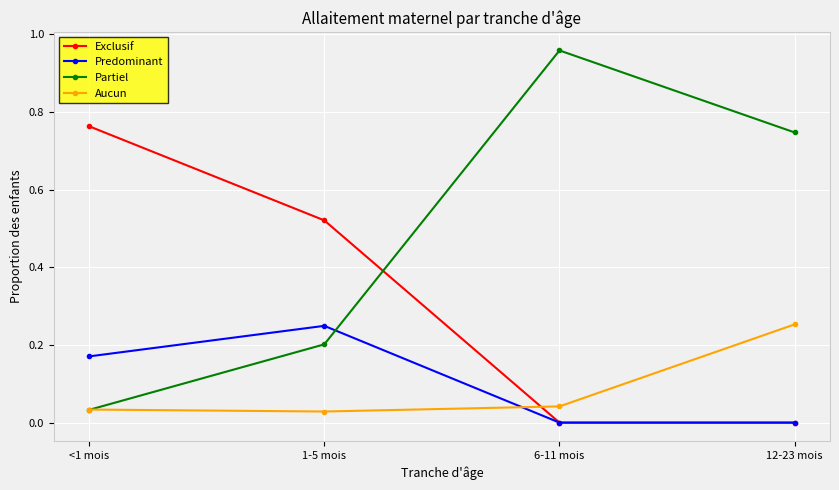

How many intersections are there between Exclusif and Aucun?

1